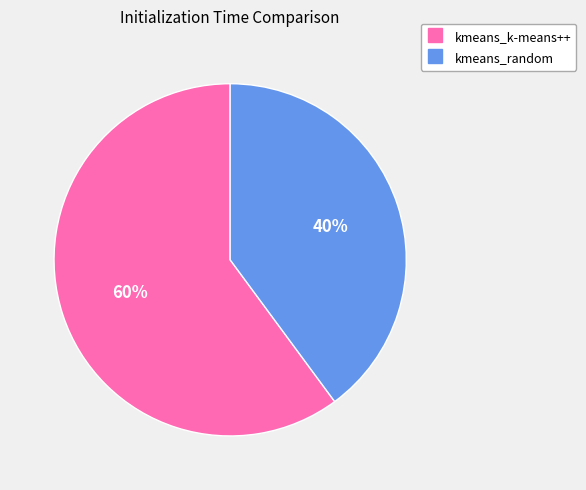

To the nearest percent, what is the difference between the kmeans_random and kmeans_k-means++ slice percentages?

20%